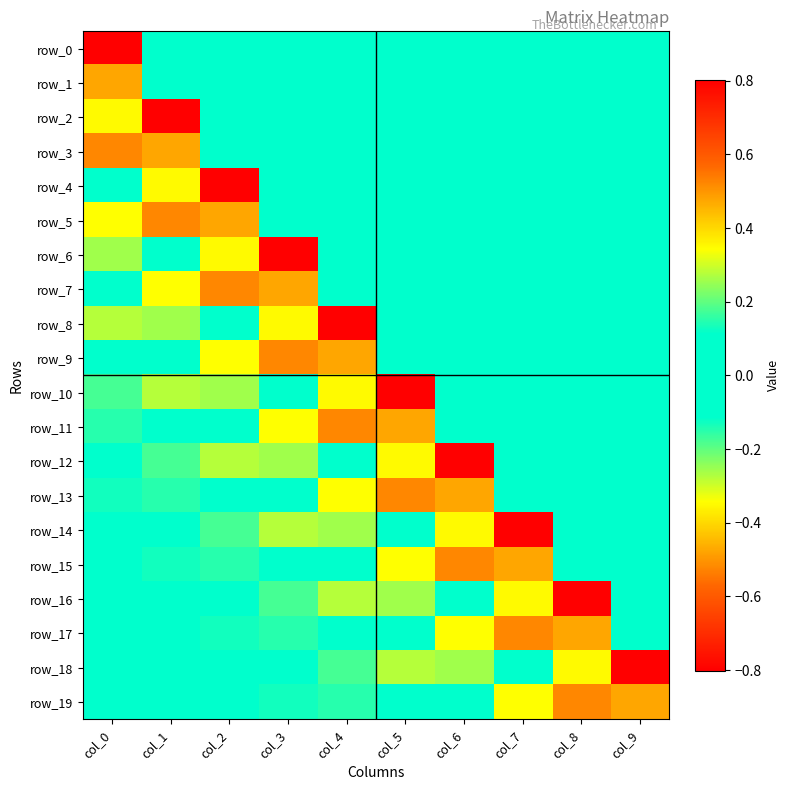

At which label is row_3 closest to 0?

col_2